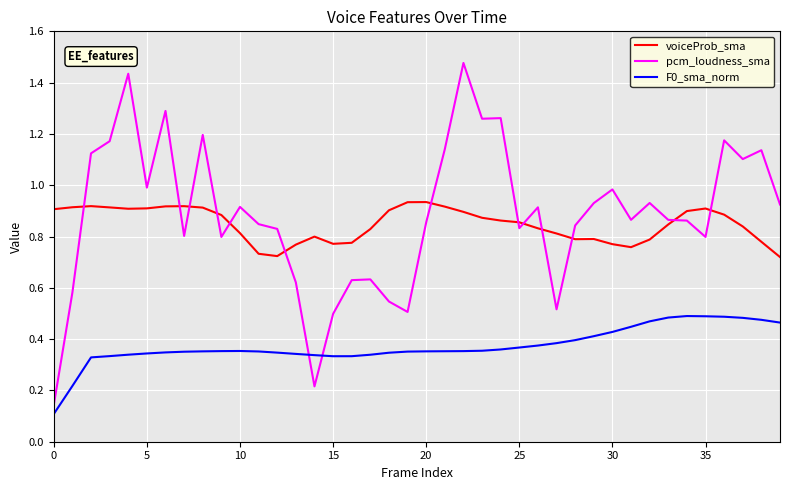

Which series has the widest spread of values?

pcm_loudness_sma